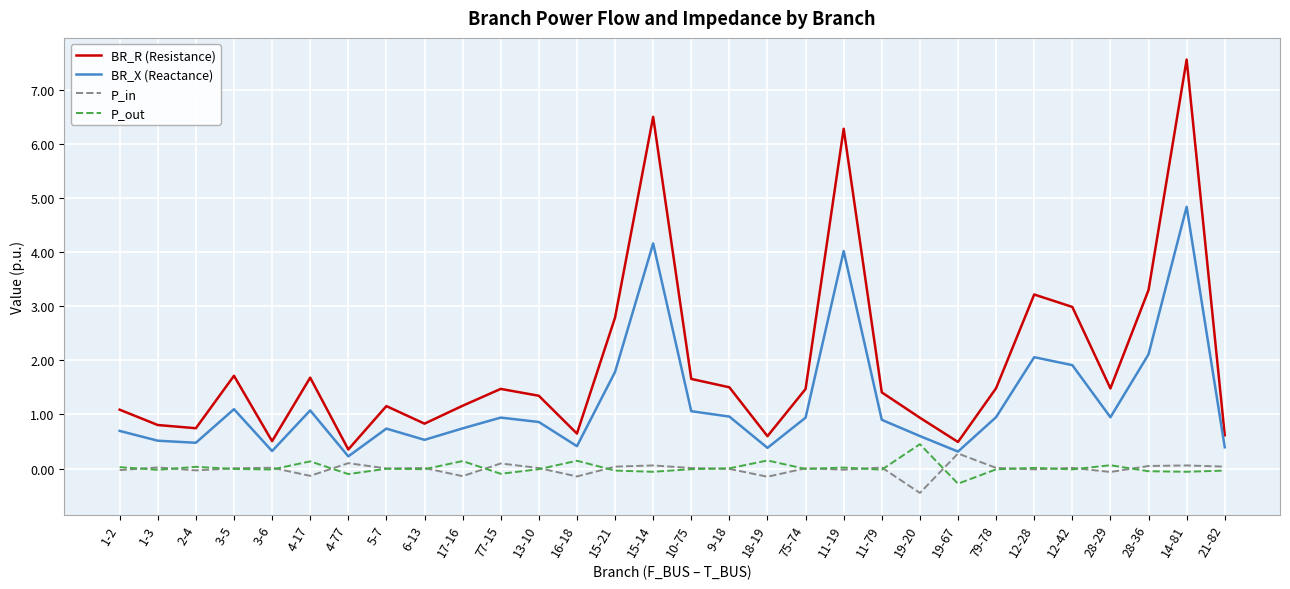

Is the value of P_in at 18-19 greater than the value of BR_R (Resistance) at 11-79?

No